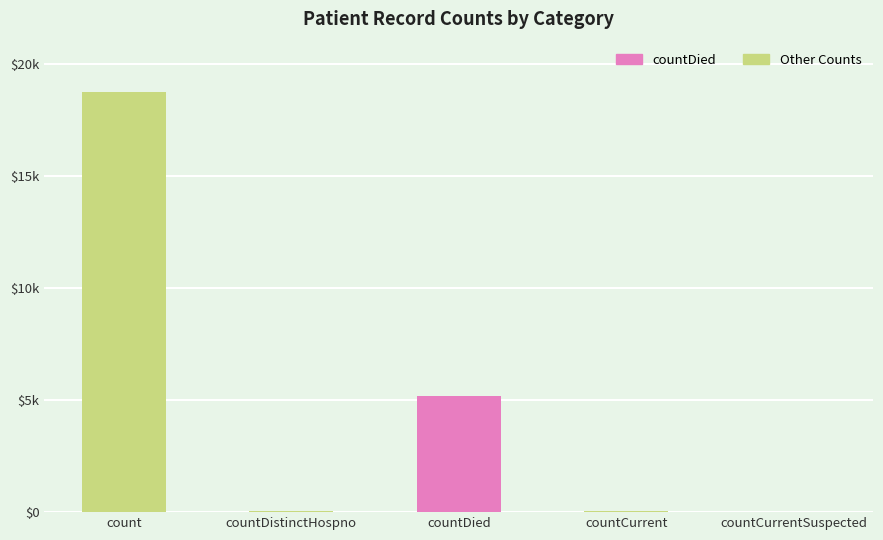

The chart shows a value of 45 at countCurrent. True or false?

True